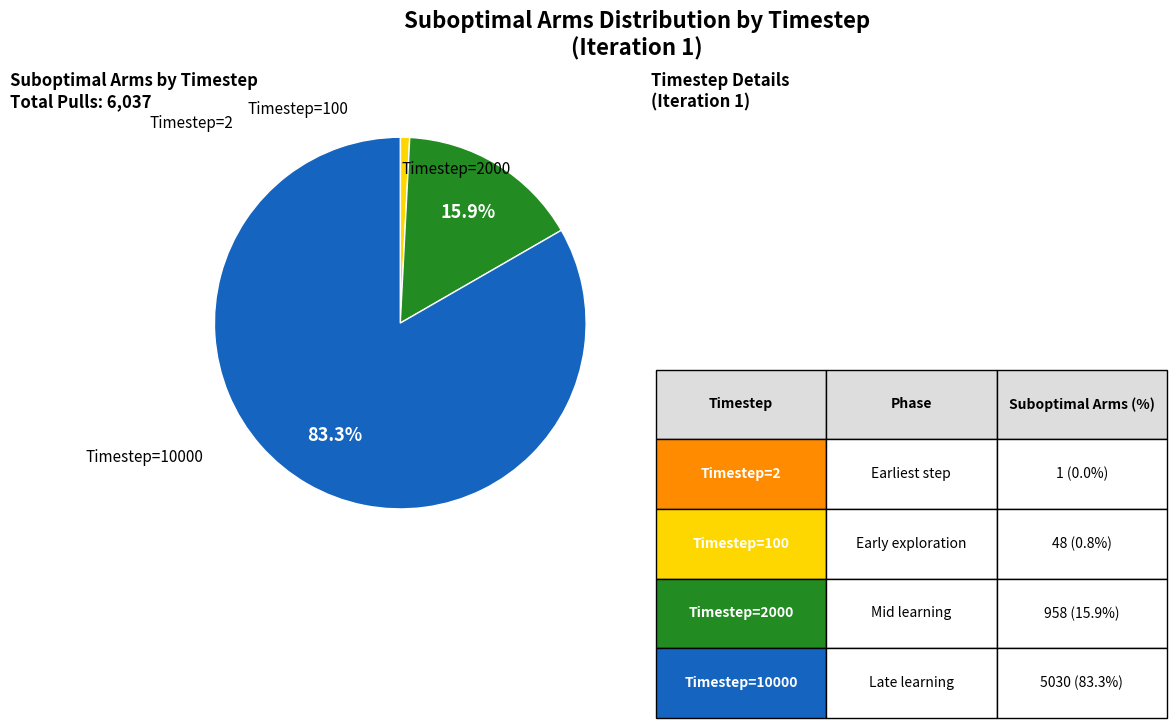

To the nearest percent, what is the average slice percentage?

25%